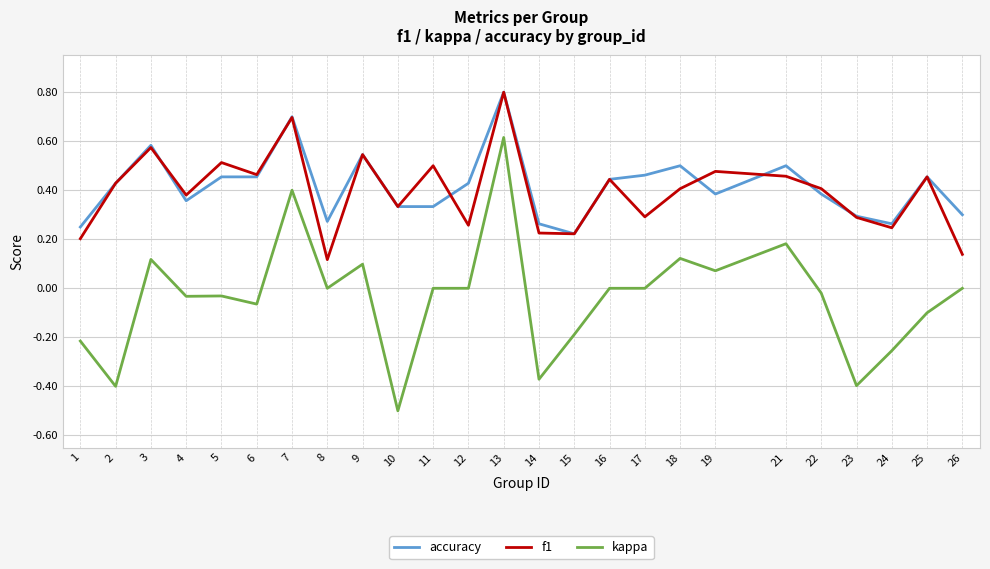

What is the difference between the highest and lowest values at 23?

0.7